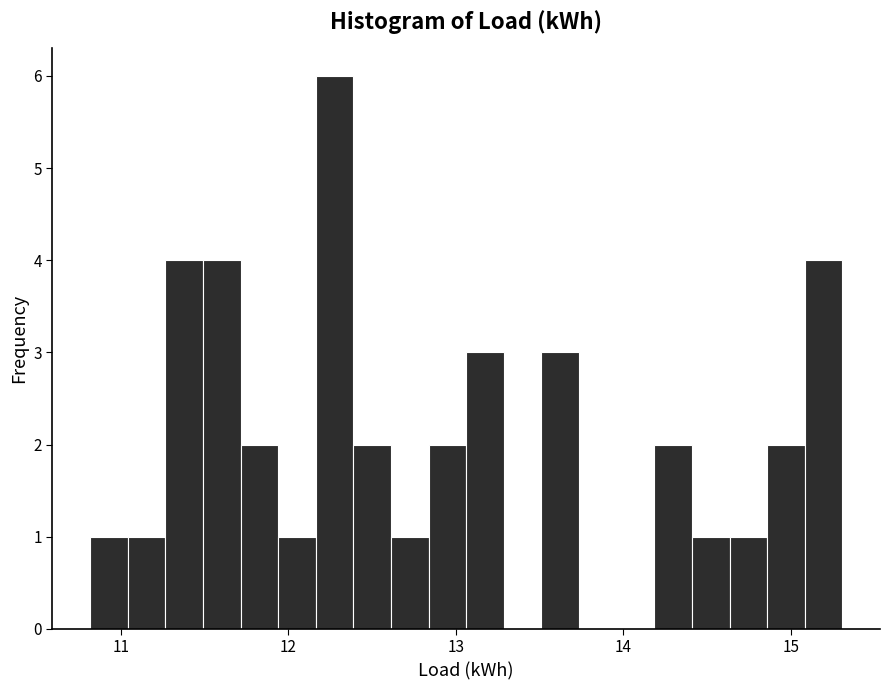

Around what value on the x-axis is the tallest bar? Give the approximate position of its centre, as read against the axis.

12.3